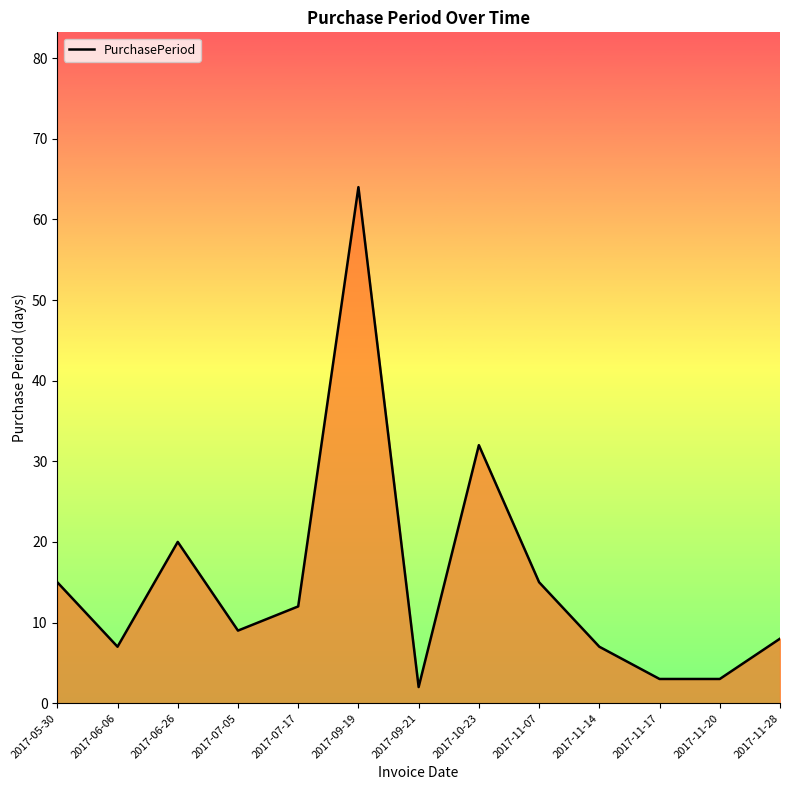

What is the maximum value shown in the chart?

64